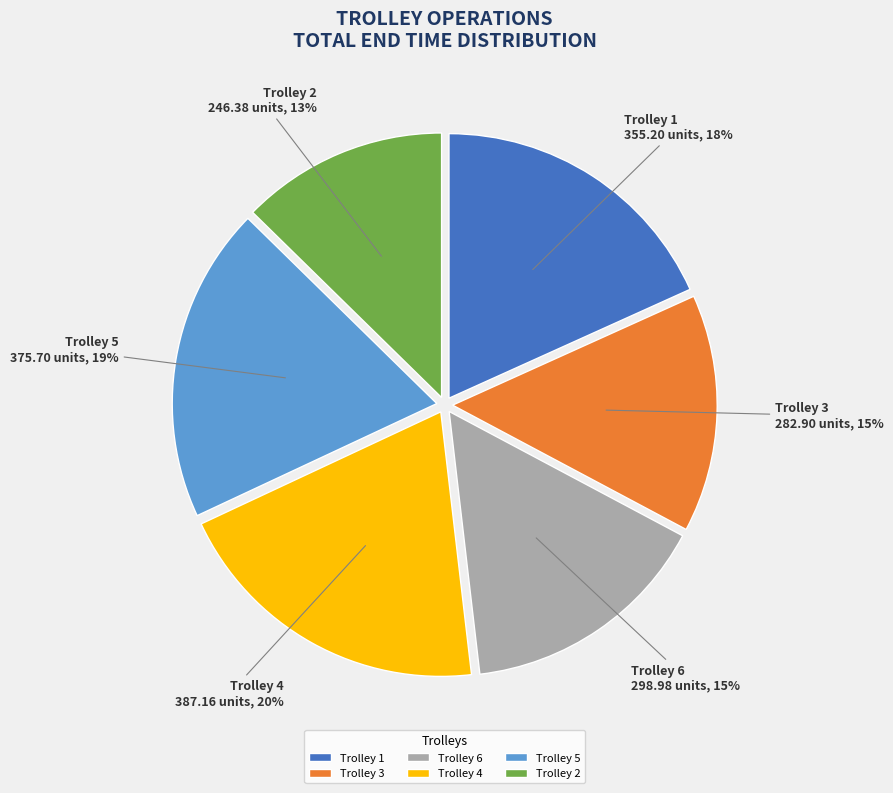

Which has a higher value, Trolley 5 or Trolley 6?

Trolley 5